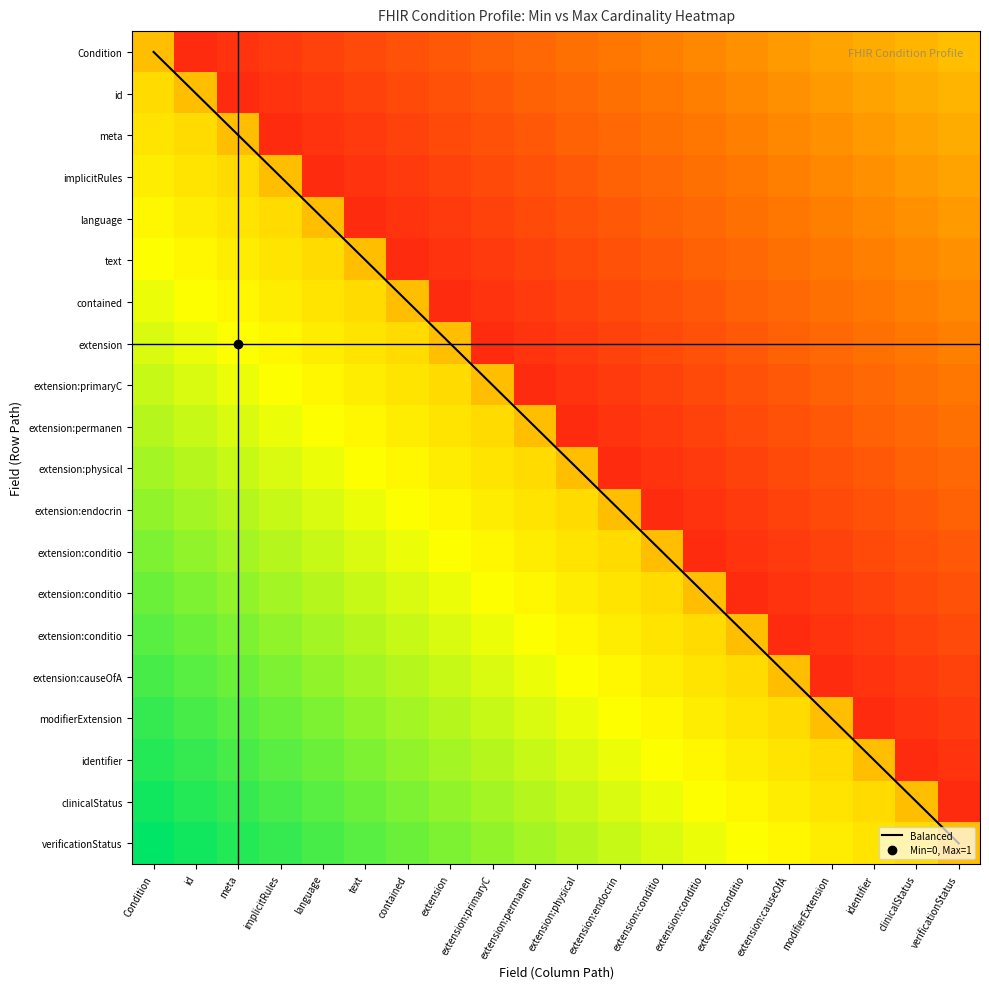

At how many categories does at least one series exceed 6?

13